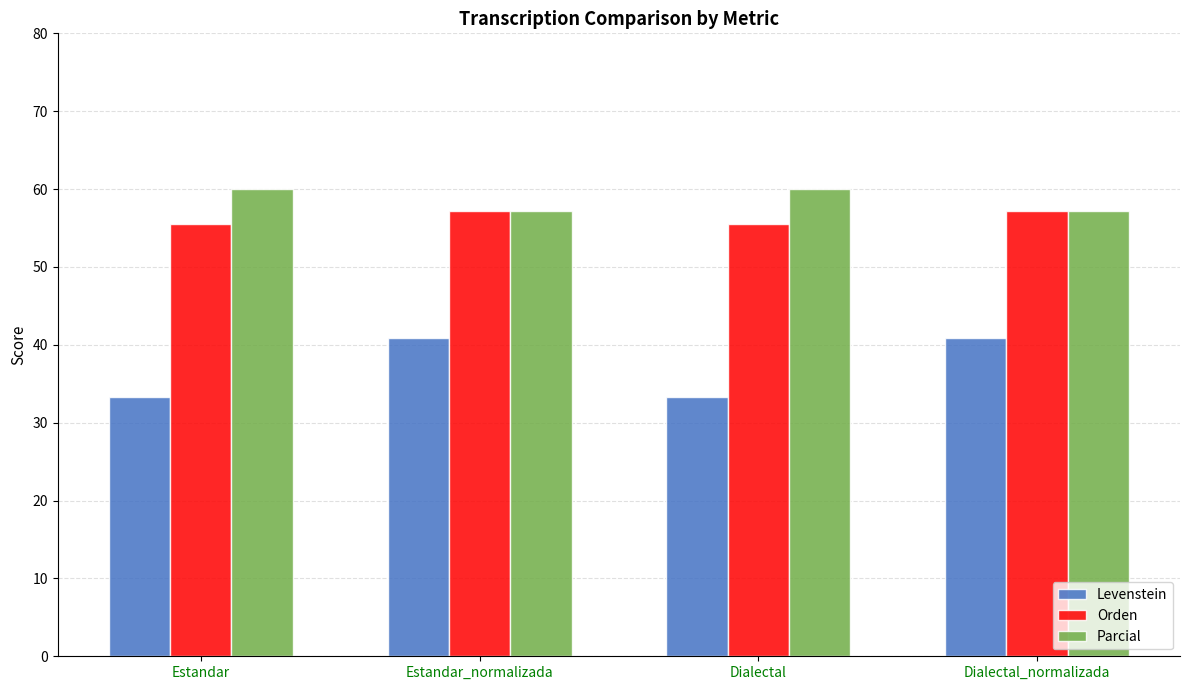

What is the maximum value shown in the chart?

60.0